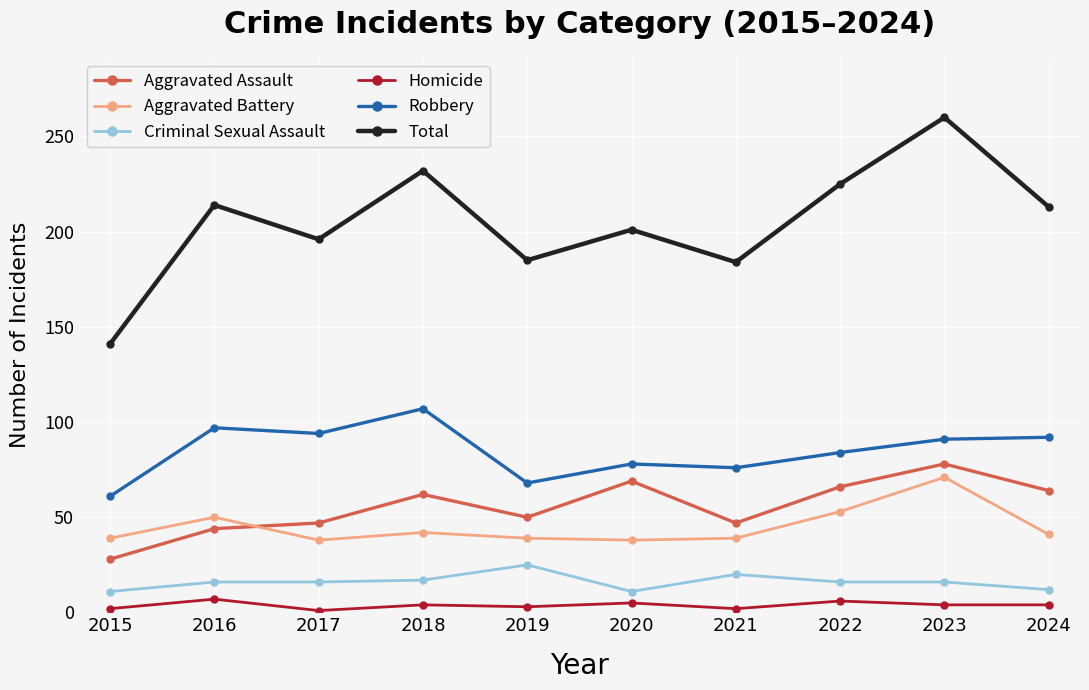

What is the sum of the Aggravated Assault values at 2023 and 2019?

128